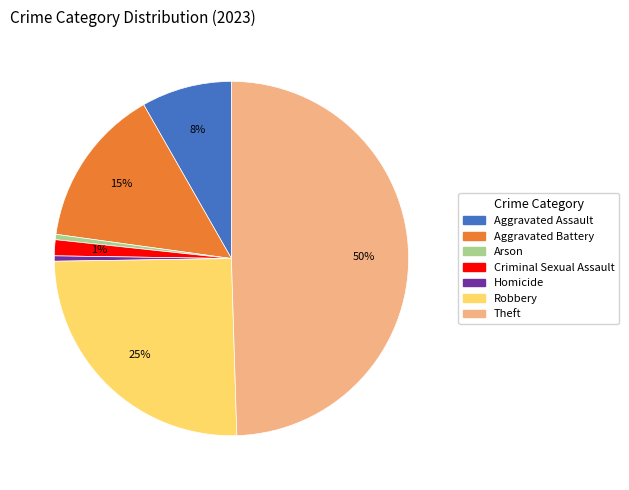

How many slices are in this pie chart?

7